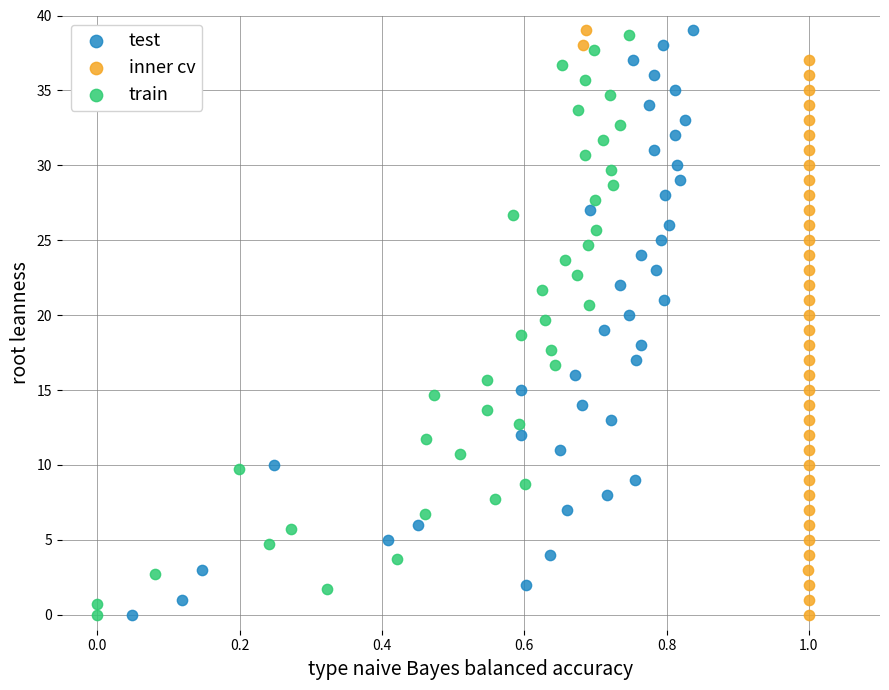

What are all the series names shown in the legend?

test, inner cv, train